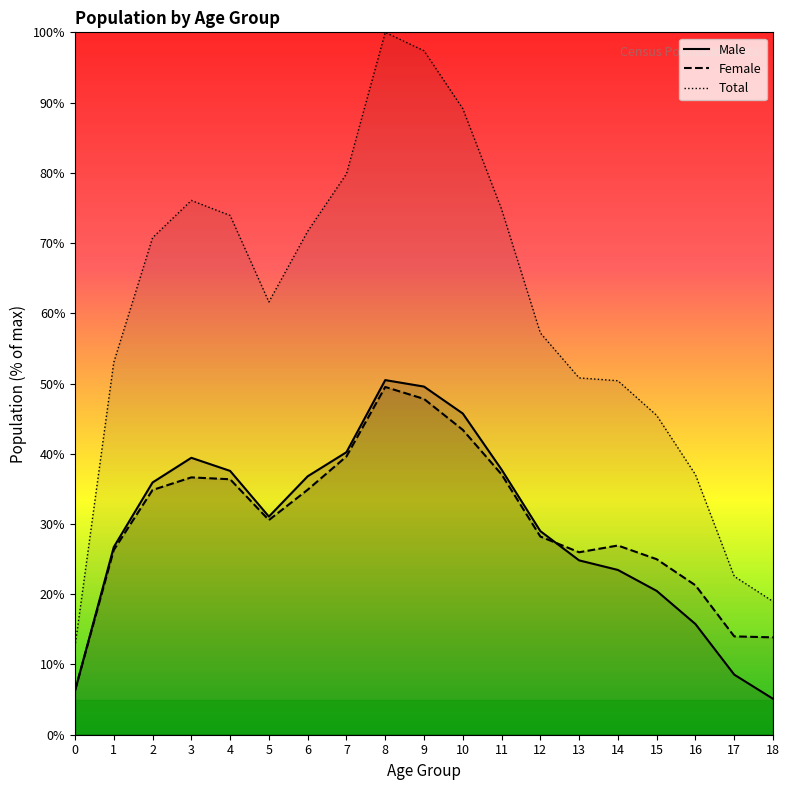

Where is the first local maximum for Male?

3